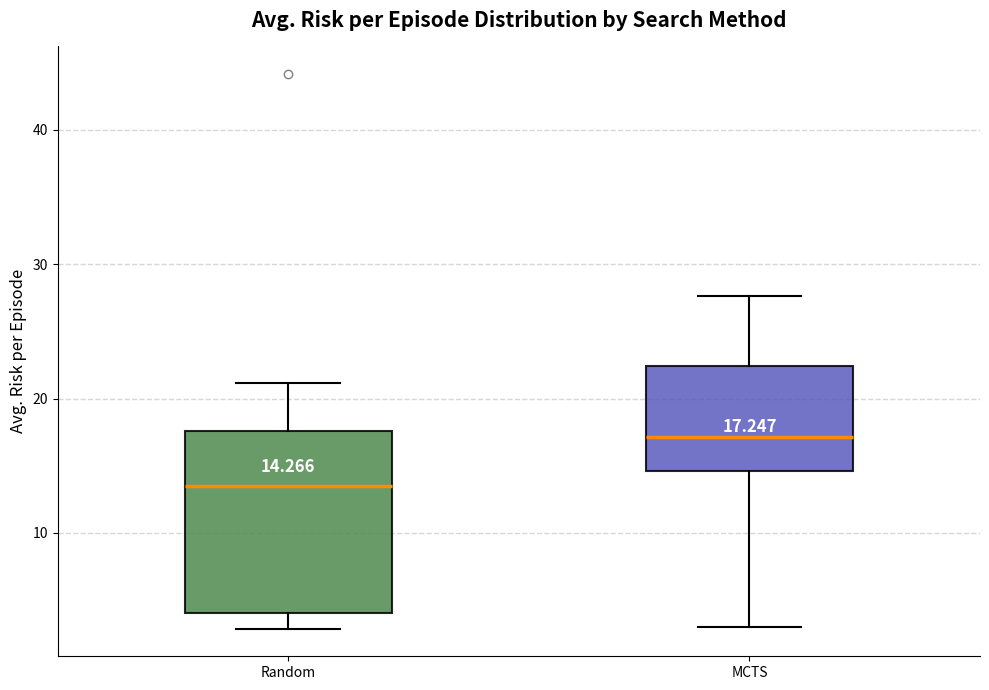

Comparing the boxes themselves (not the whiskers), which one is the tallest?

Random